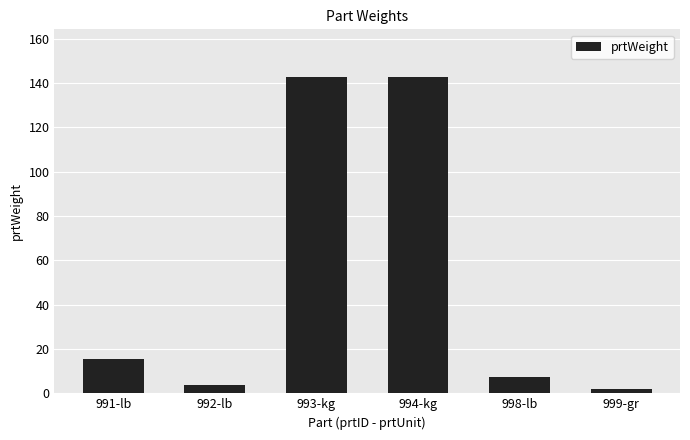

True or false: the data shows 142.9 at 994-kg.

True